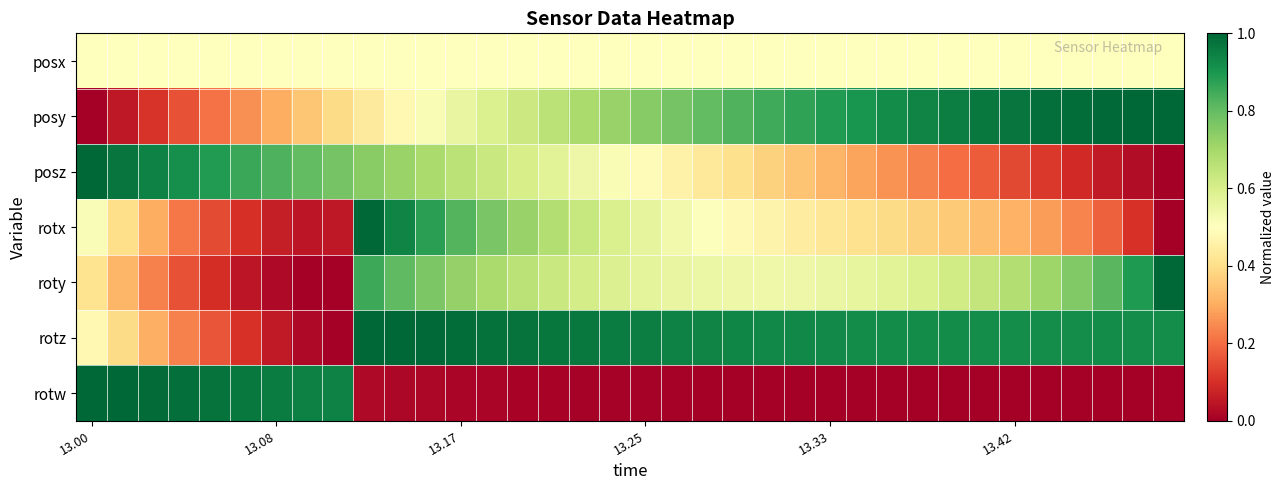

At how many categories does at least one series exceed 0?

36